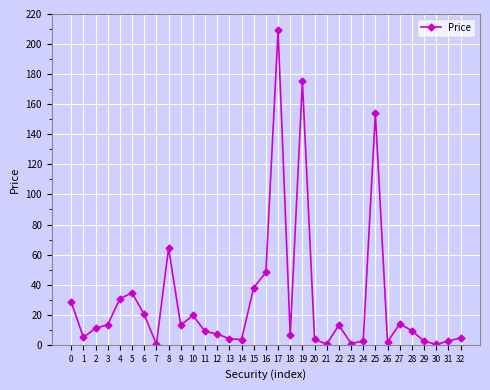

At which label is the value closest to 104?

8